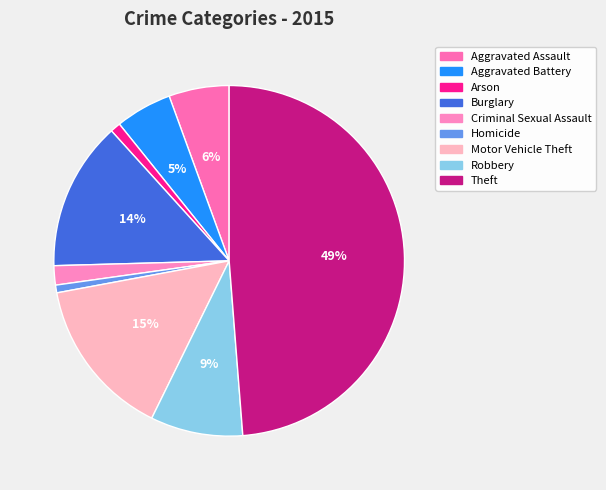

Is it true that Aggravated Assault is 15% of the pie?

False